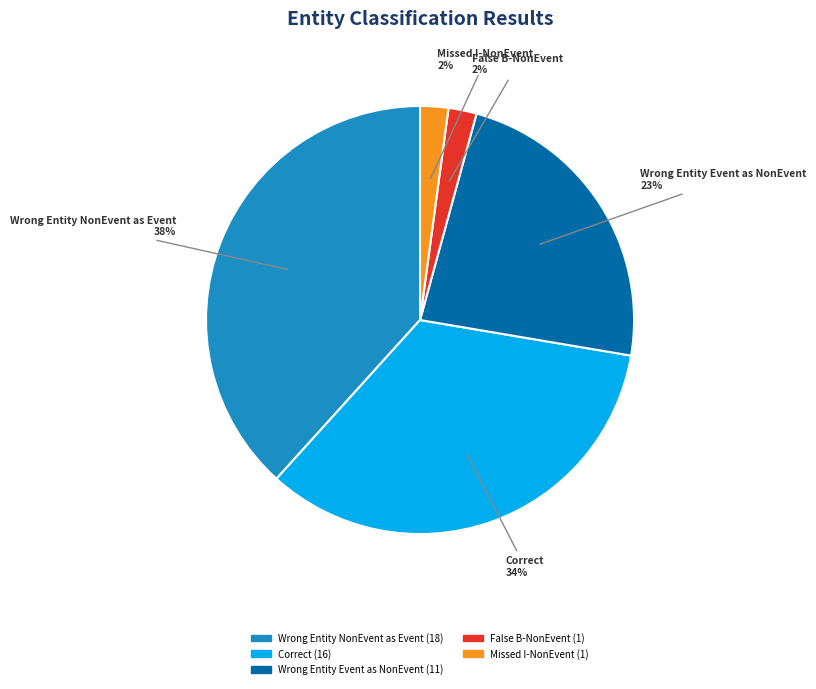

How many slices are in this pie chart?

5